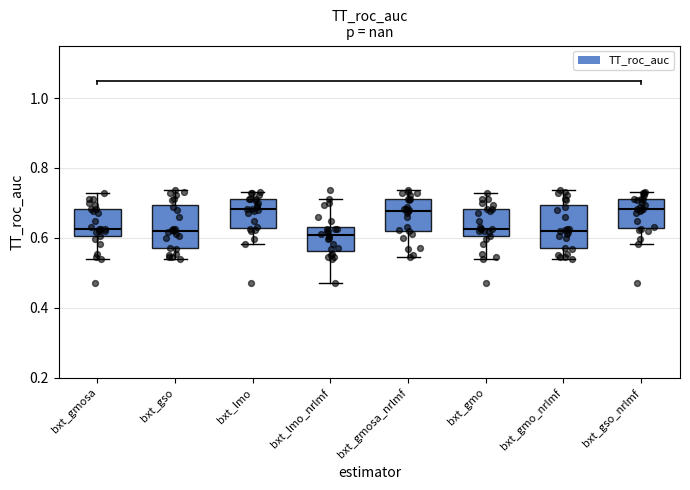

Reading left to right, transcribe this box plot: for each box, give where its median line is, the range the box spans, and where its two whiskers end, as read against the y-axis. The values are not printed on the chart, so give them approximately, as read against the axis.

bxt_gmosa: median 0.62, box 0.60 to 0.68, whiskers 0.54 to 0.72
bxt_gso: median 0.62, box 0.58 to 0.70, whiskers 0.54 to 0.74
bxt_lmo: median 0.68, box 0.62 to 0.72, whiskers 0.58 to 0.74
bxt_lmo_nrlmf: median 0.60, box 0.56 to 0.64, whiskers 0.48 to 0.72
bxt_gmosa_nrlmf: median 0.68, box 0.62 to 0.72, whiskers 0.54 to 0.74
bxt_gmo: median 0.62, box 0.60 to 0.68, whiskers 0.54 to 0.72
bxt_gmo_nrlmf: median 0.62, box 0.58 to 0.70, whiskers 0.54 to 0.74
bxt_gso_nrlmf: median 0.68, box 0.62 to 0.72, whiskers 0.58 to 0.74